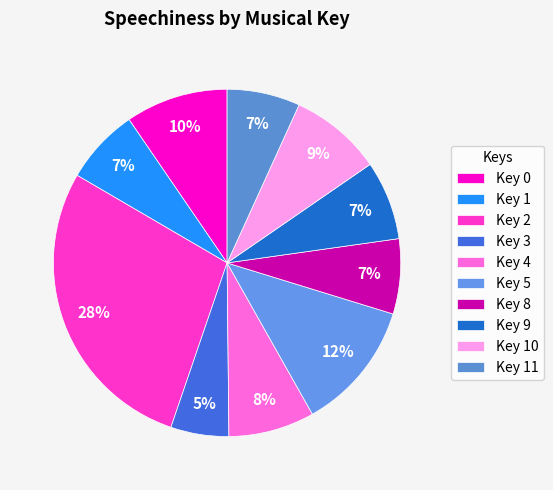

Which category has the smallest portion of the pie?

3